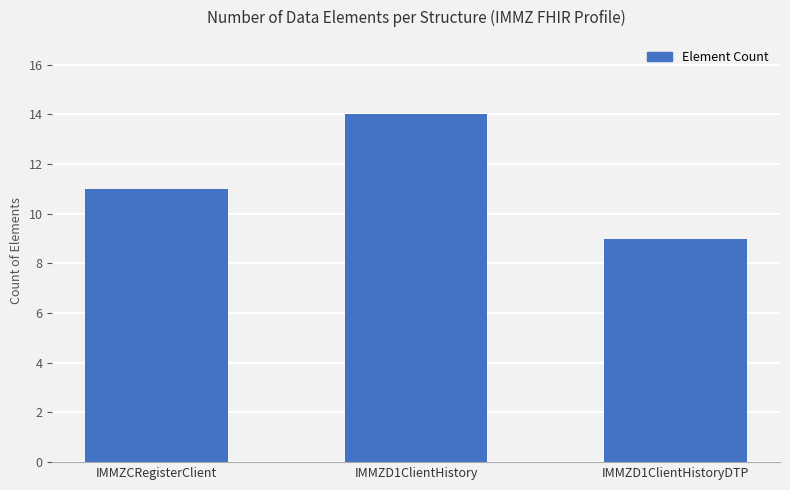

How many data points does each series have?

3